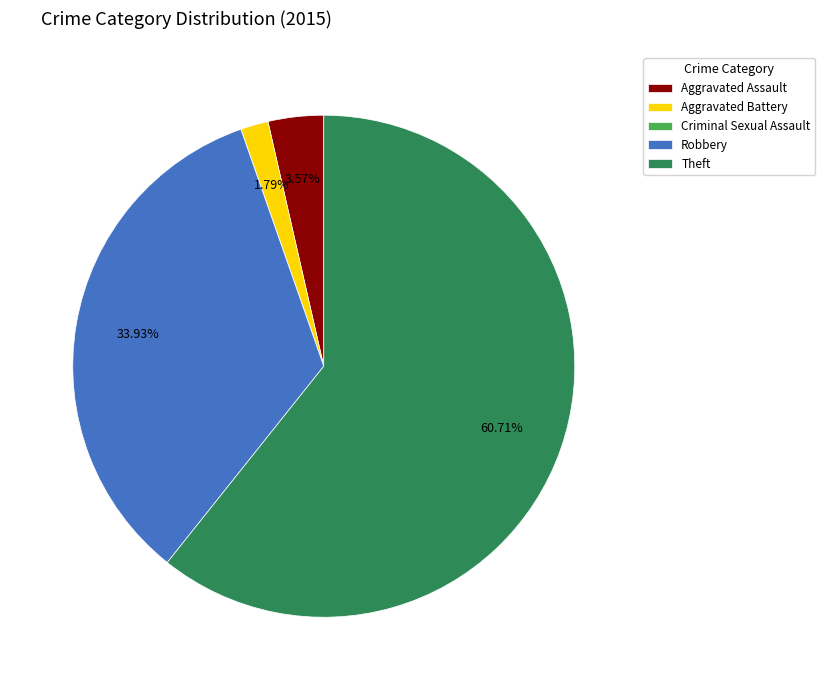

Between Aggravated Battery and Robbery, which is larger?

Robbery